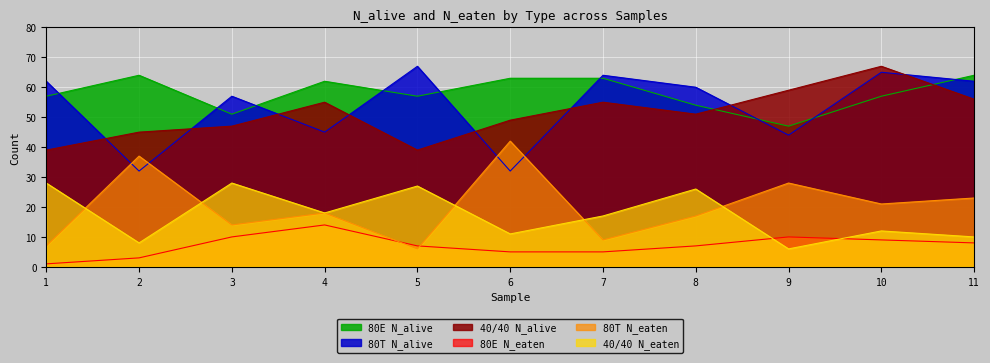

Where do 80T N_eaten and 80E N_eaten first cross each other?

4 and 5